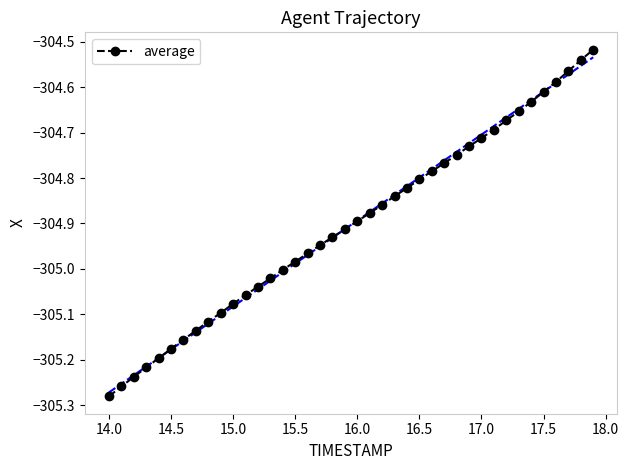

What is the difference between the second highest and second lowest values?

0.7